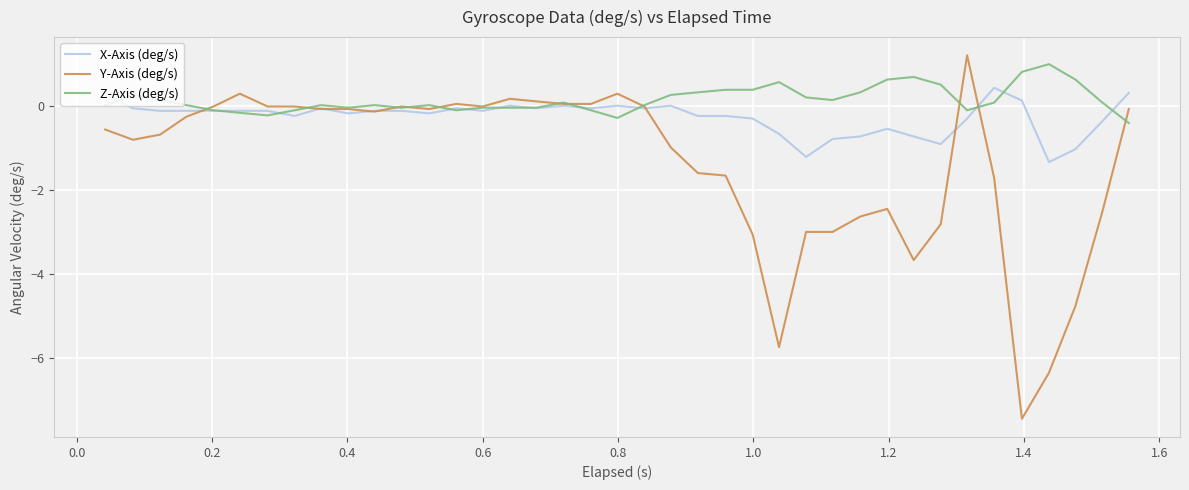

List the series in order of their overall mean, highest first.

Z-Axis (deg/s), X-Axis (deg/s), Y-Axis (deg/s)